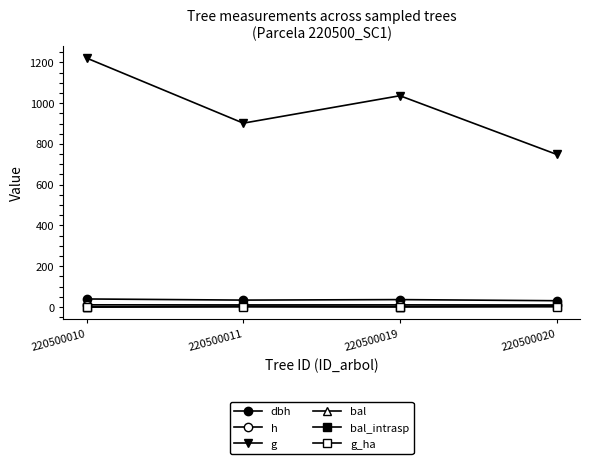

Which label corresponds to the largest value in the chart?

220500010